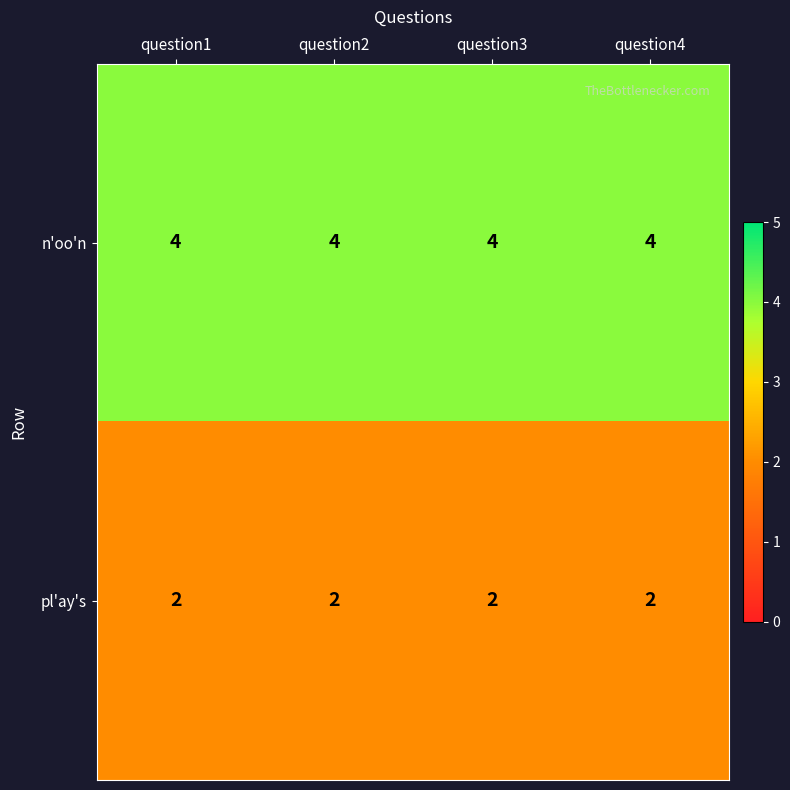

How many categories are shown in the chart?

4